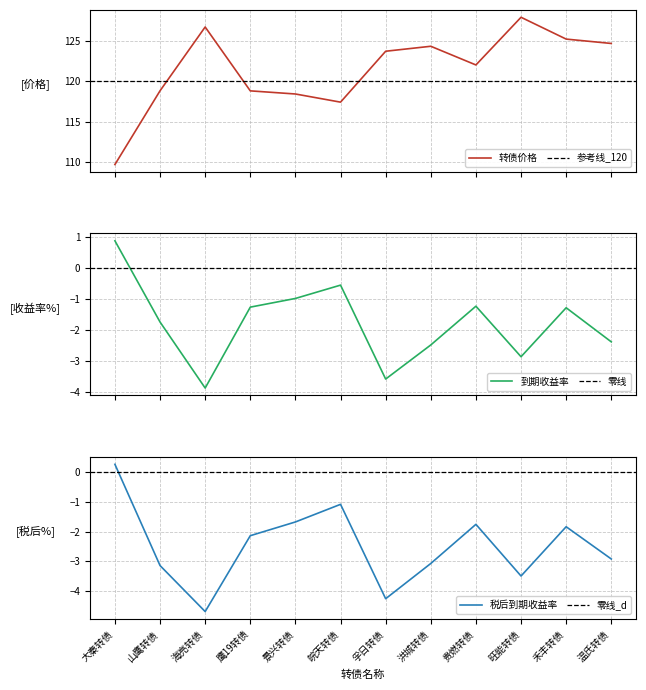

Is the value of 转债价格 at 山鹰转债 greater than the value of 到期收益率 at 孚日转债?

Yes